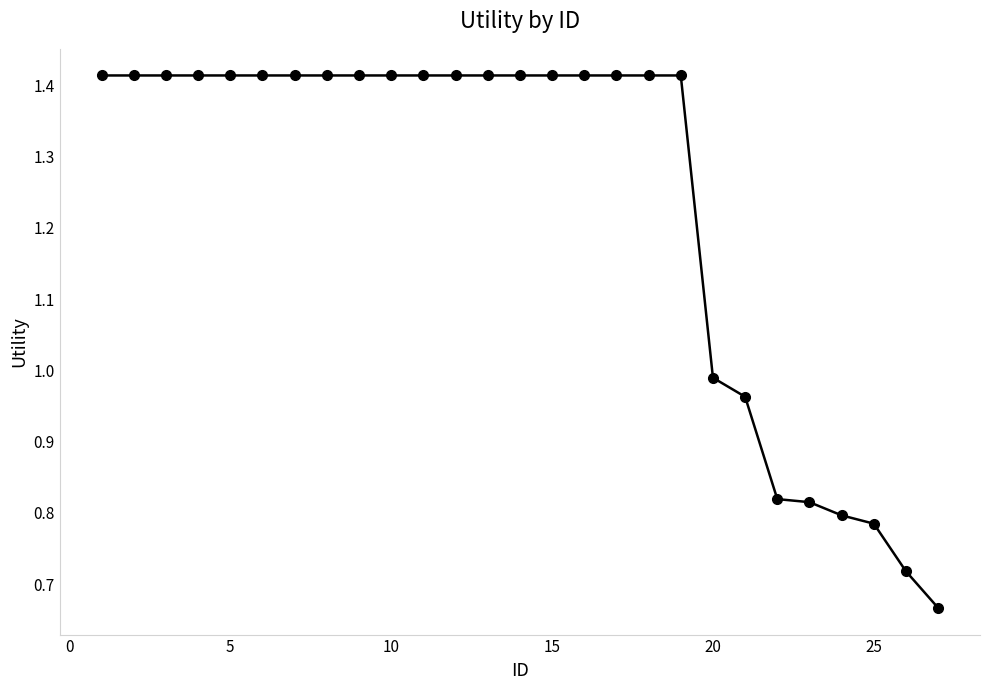

What is the sum of all values?

33.4